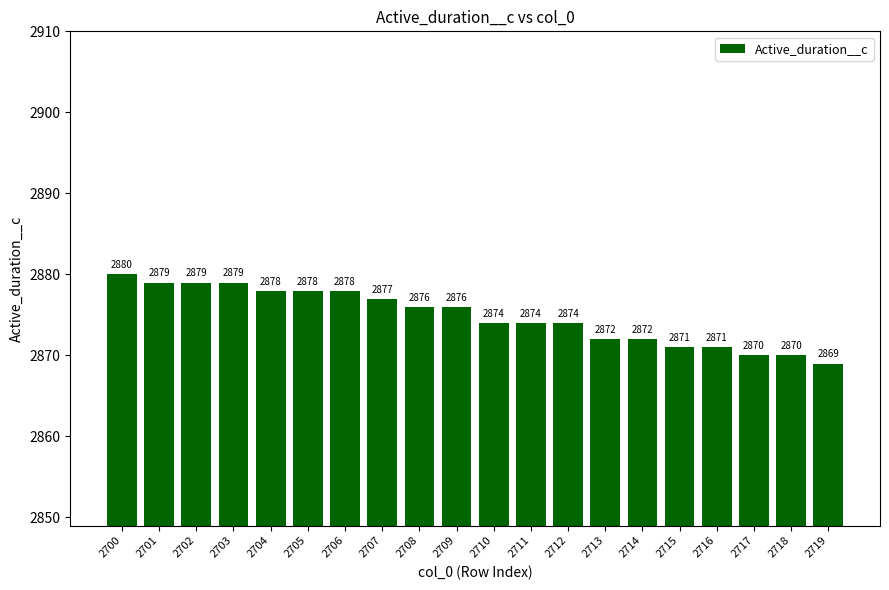

What is the average value?

2875